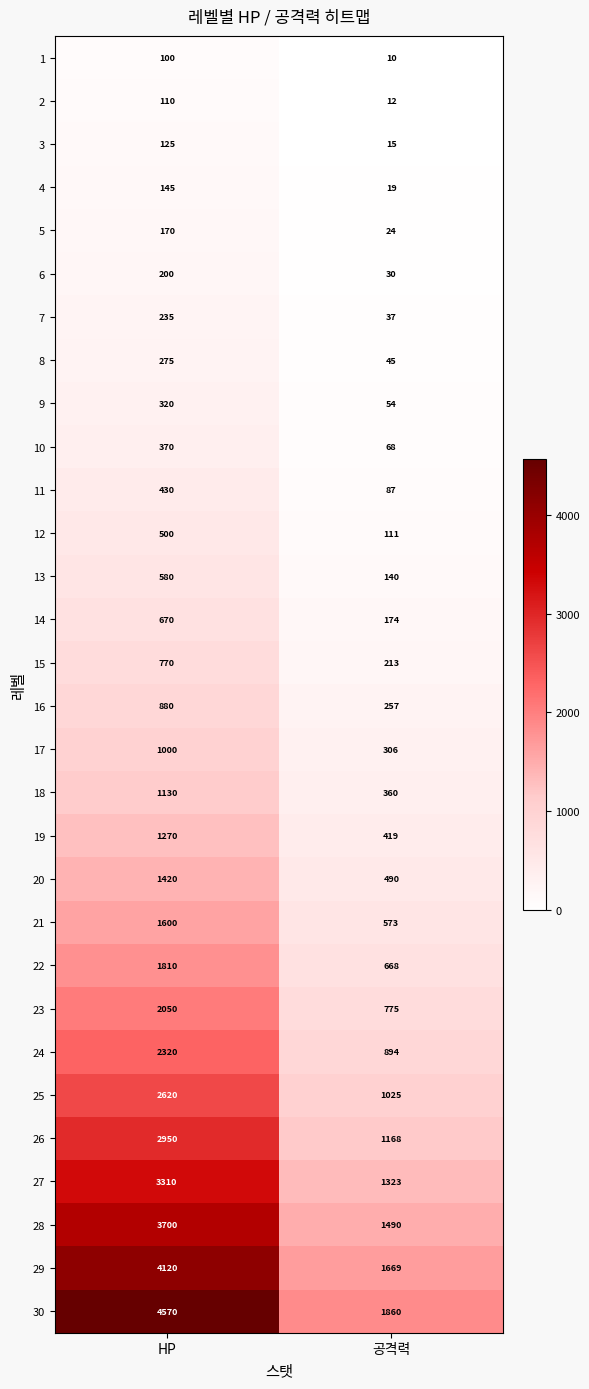

Rank the series at 공격력 from highest to lowest value.

30, 29, 28, 27, 26, 25, 24, 23, 22, 21, 20, 19, 18, 17, 16, 15, 14, 13, 12, 11, 10, 9, 8, 7, 6, 5, 4, 3, 2, 1